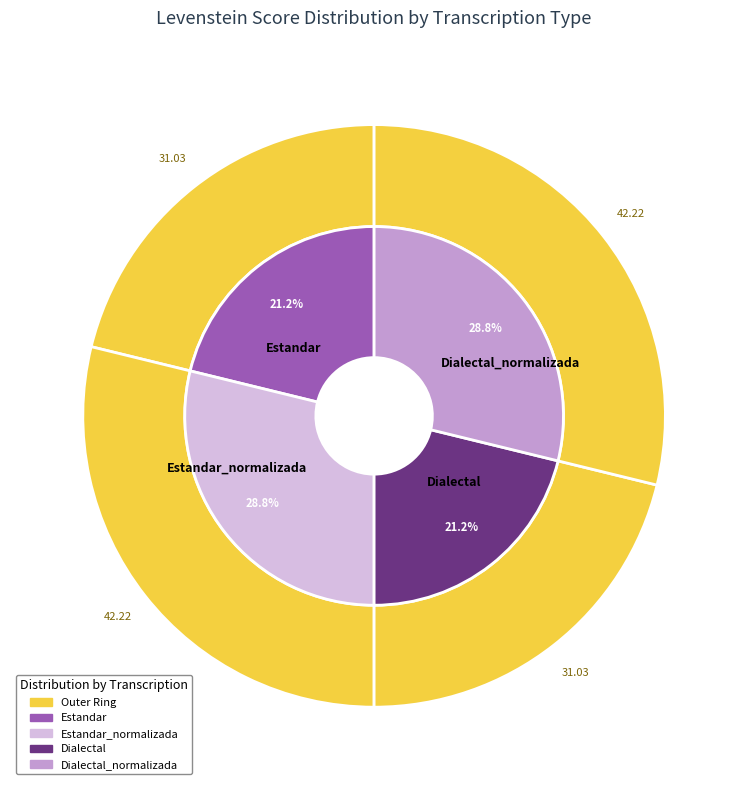

To the nearest percent, what is the difference between the largest and smallest slice percentages?

8%